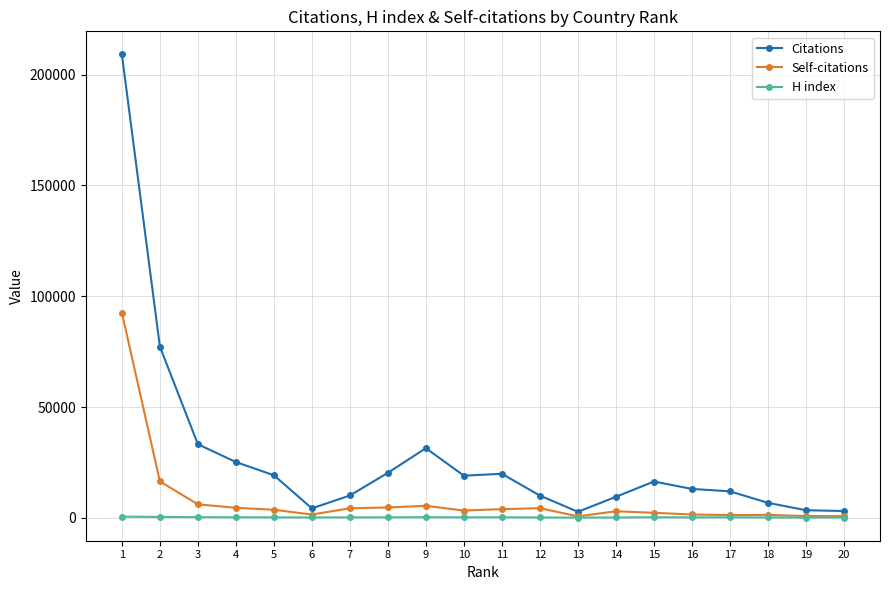

True or false: H index has more than 0 points higher than both neighbors.

True